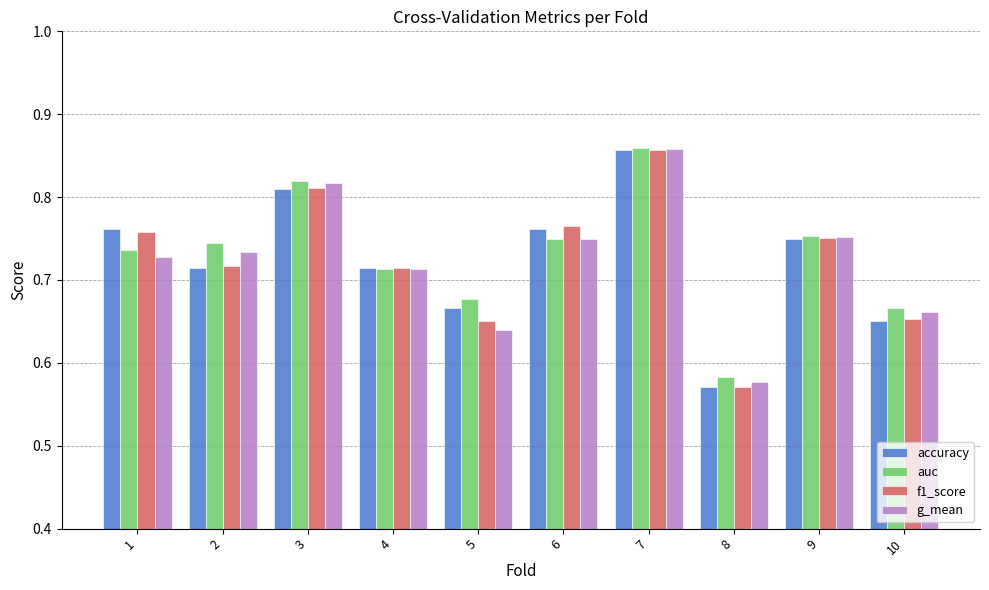

Which series changed the most between 1 and 2?

accuracy